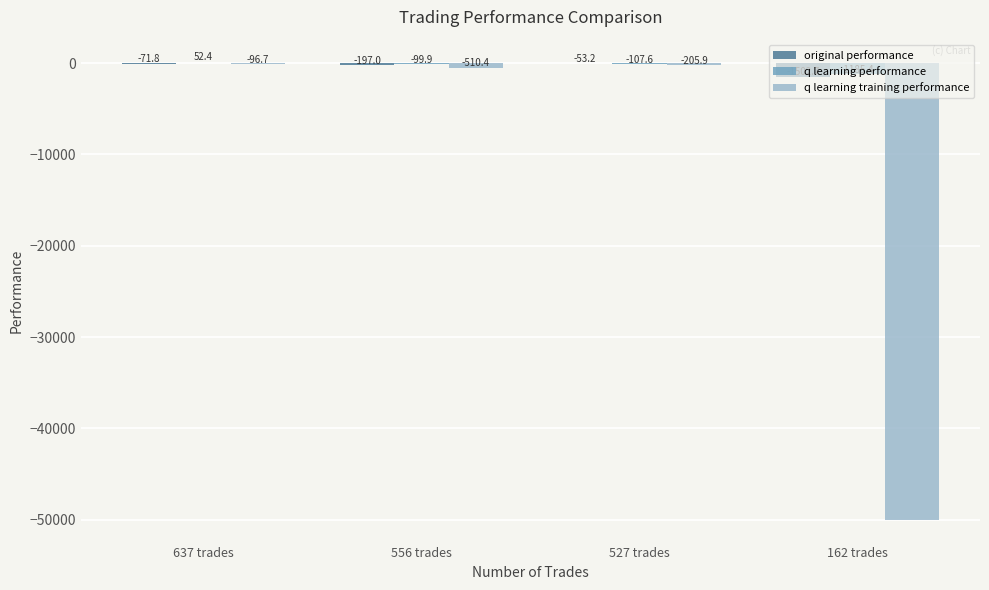

How many distinct data groups are displayed?

3